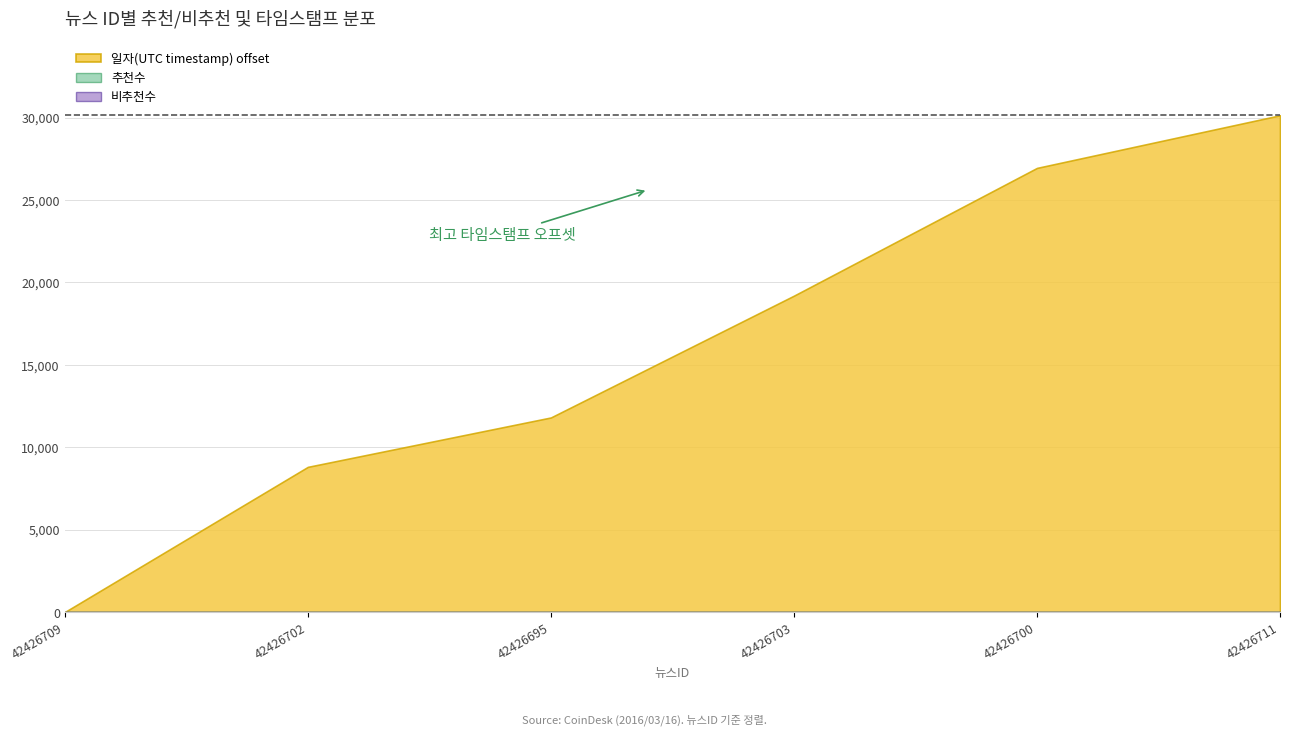

Is the value of 추천수 at 42426711 greater than the value of timestamp at 42426711?

No